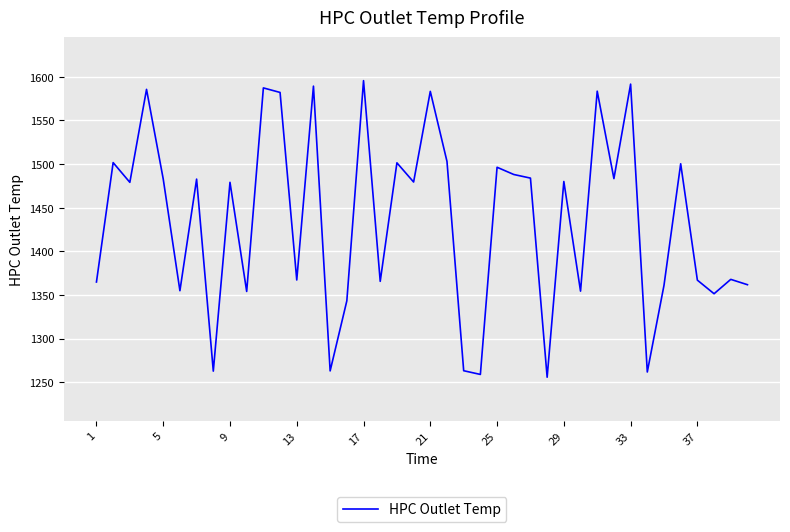

What is the smallest value displayed?

1255.7